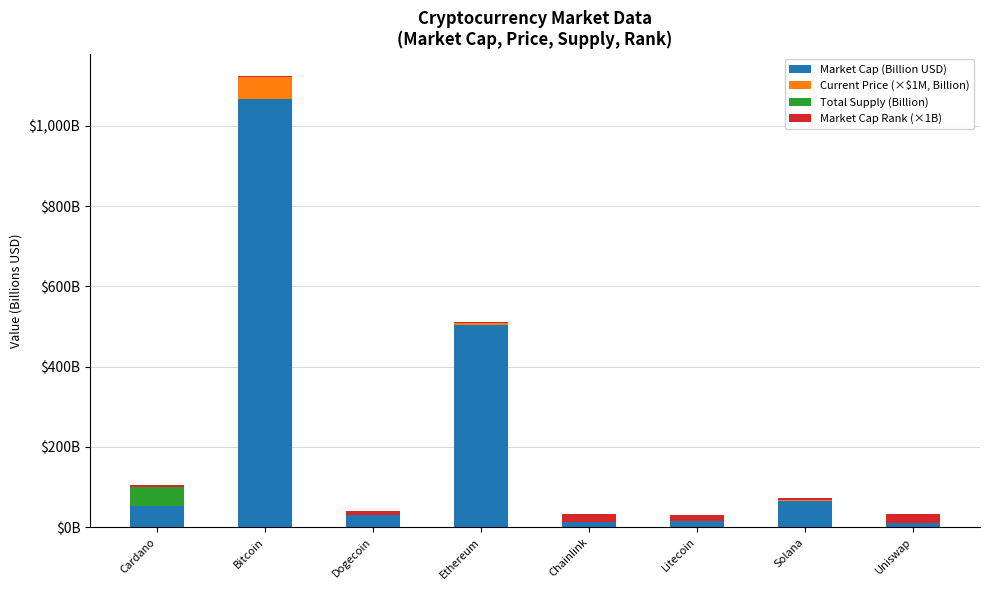

Which has a higher value, Dogecoin or Cardano?

Cardano